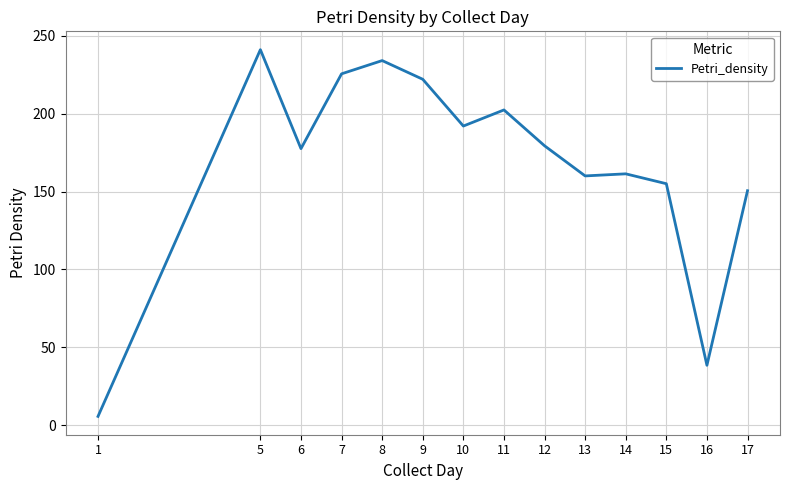

The value at 15 is 155.0. True or false?

True